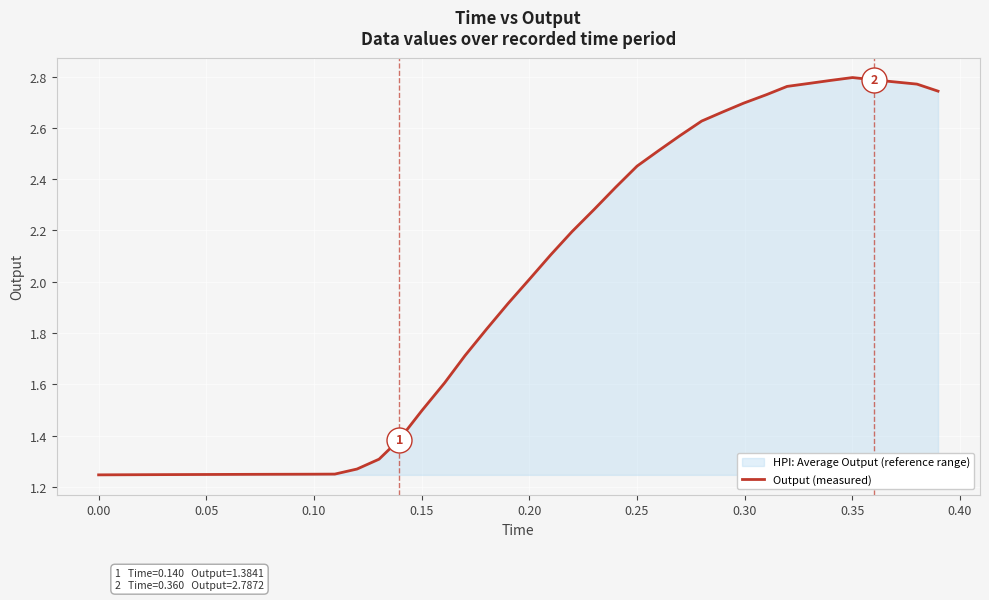

What is the average value?

2.0